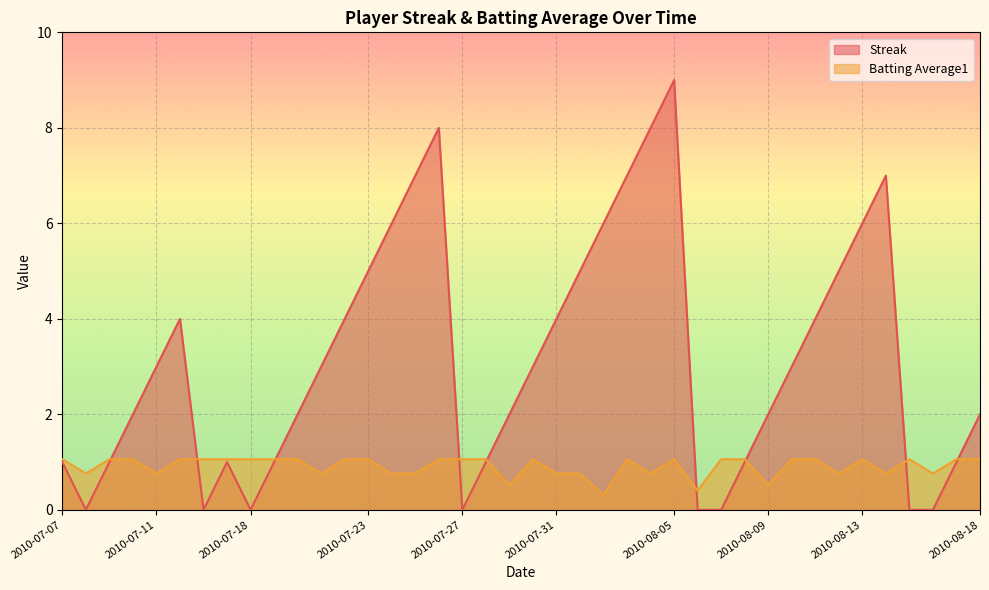

Rank the series by their maximum value, from highest to lowest.

Streak, Batting Average1